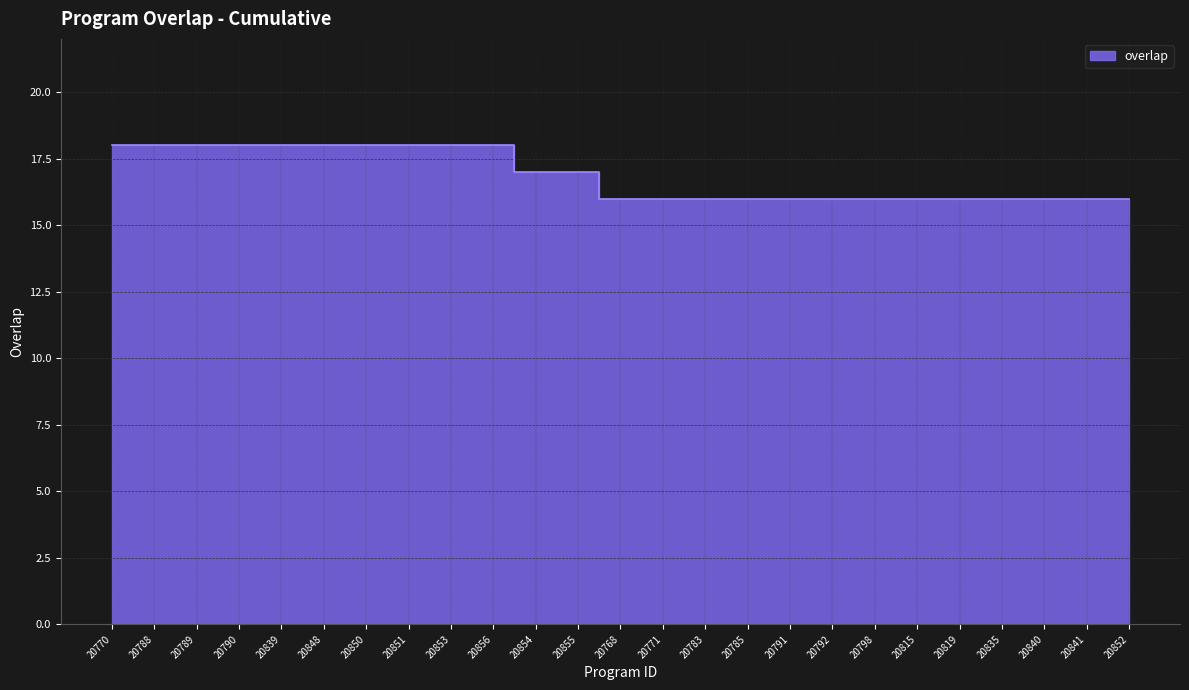

What is the maximum value shown in the chart?

18